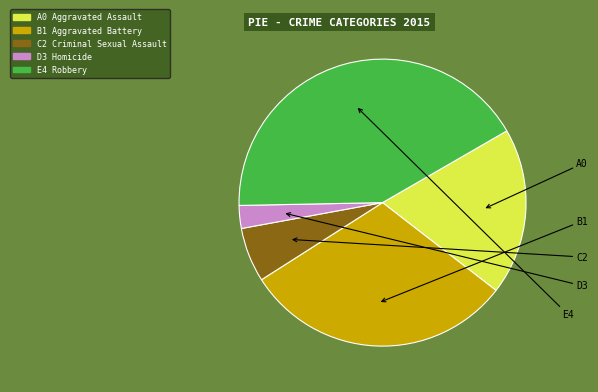

Is there any slice that represents more than half of the pie?

No